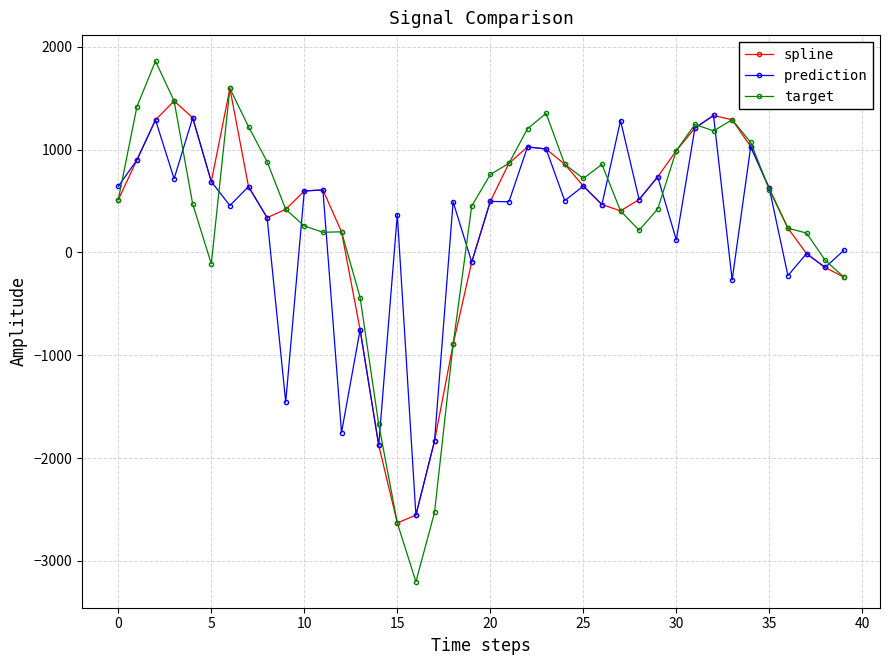

True or false: spline has more than 1 points higher than both neighbors.

True